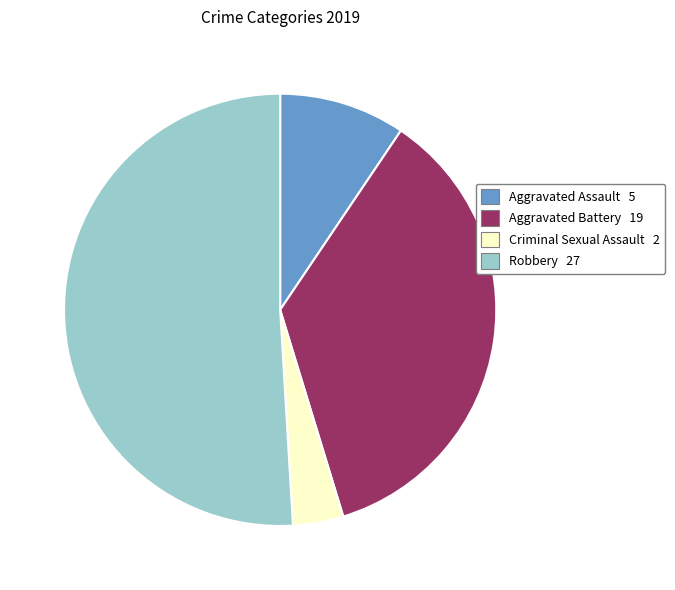

How many slices are in this pie chart?

4